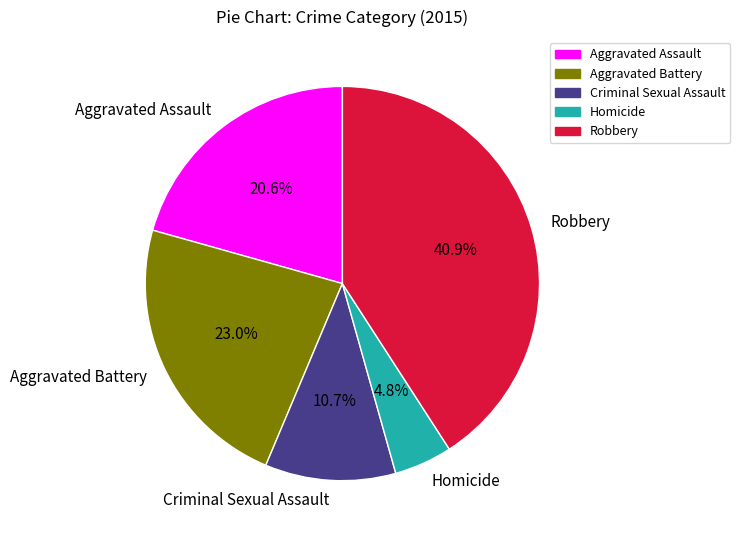

How many slices are in this pie chart?

5